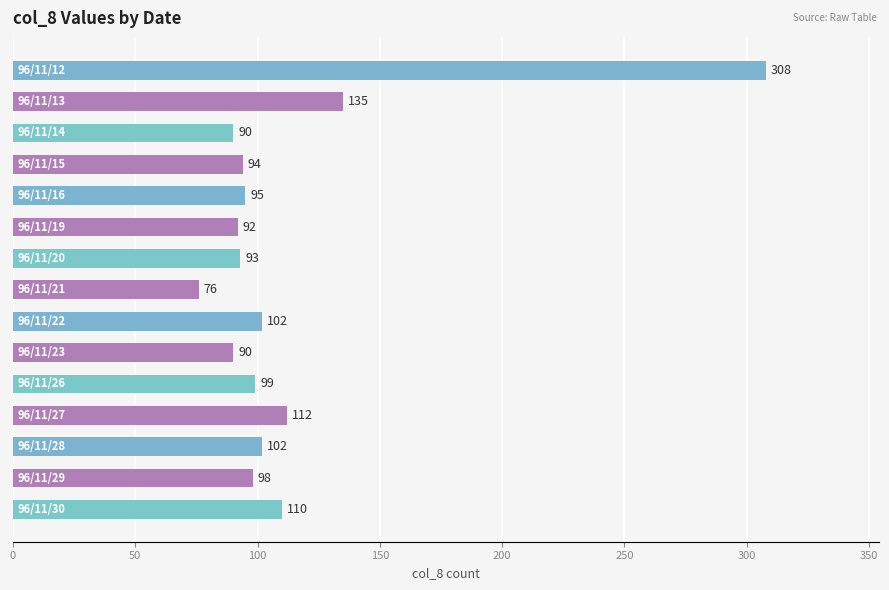

What is the greatest value displayed?

308